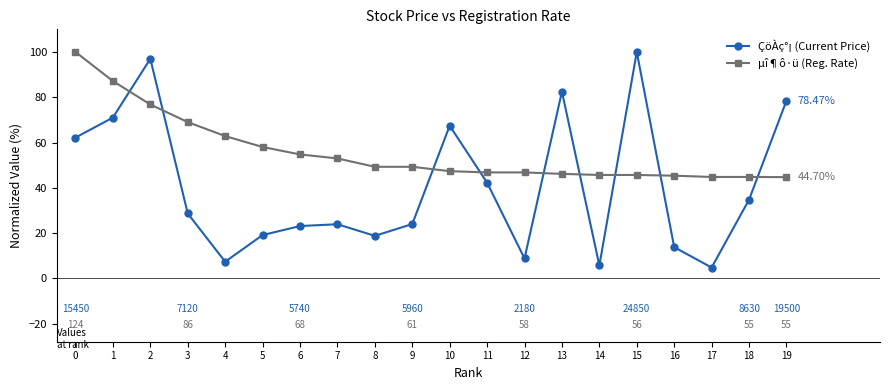

What is the value of the µî¶ô·ü (Reg. Rate) point at the 15th from the left?

45.7